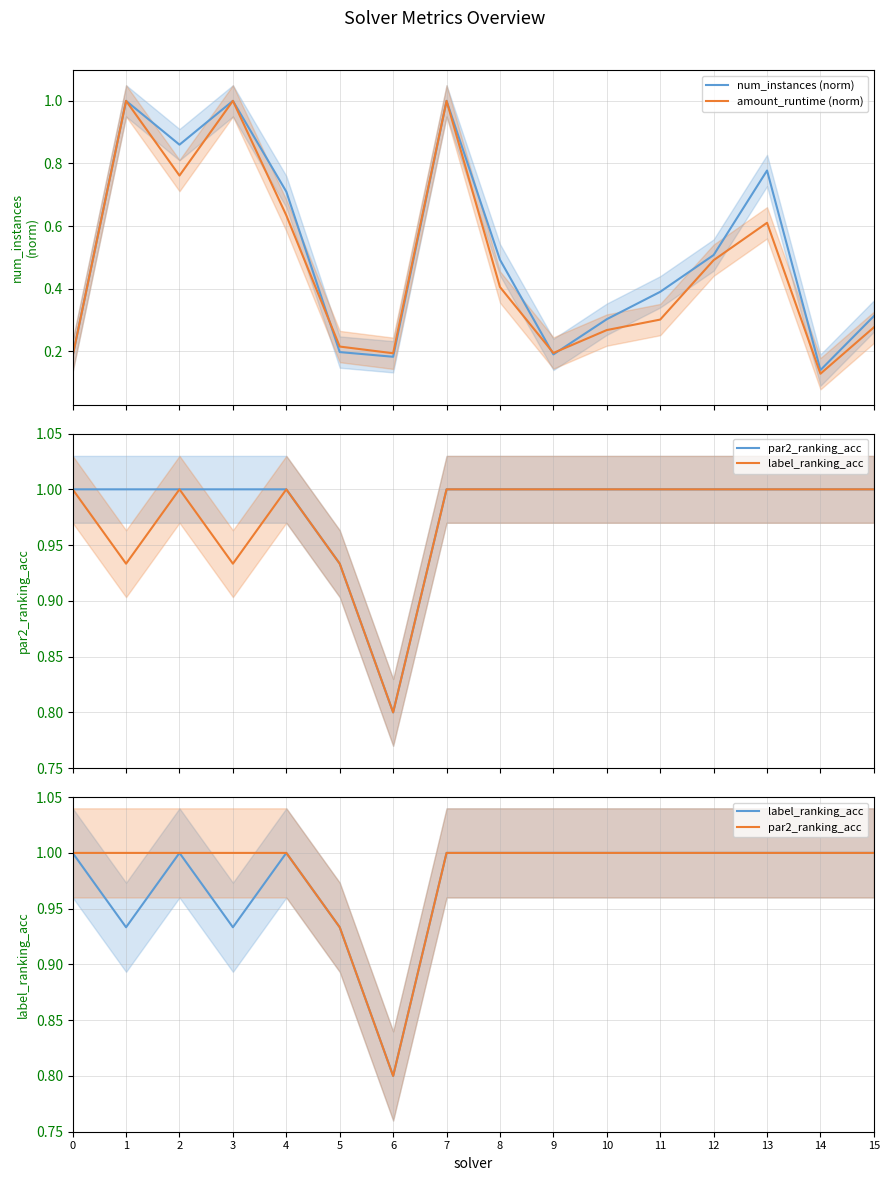

What is the value of the par2_ranking_acc point at the 1st from the left?

1.0